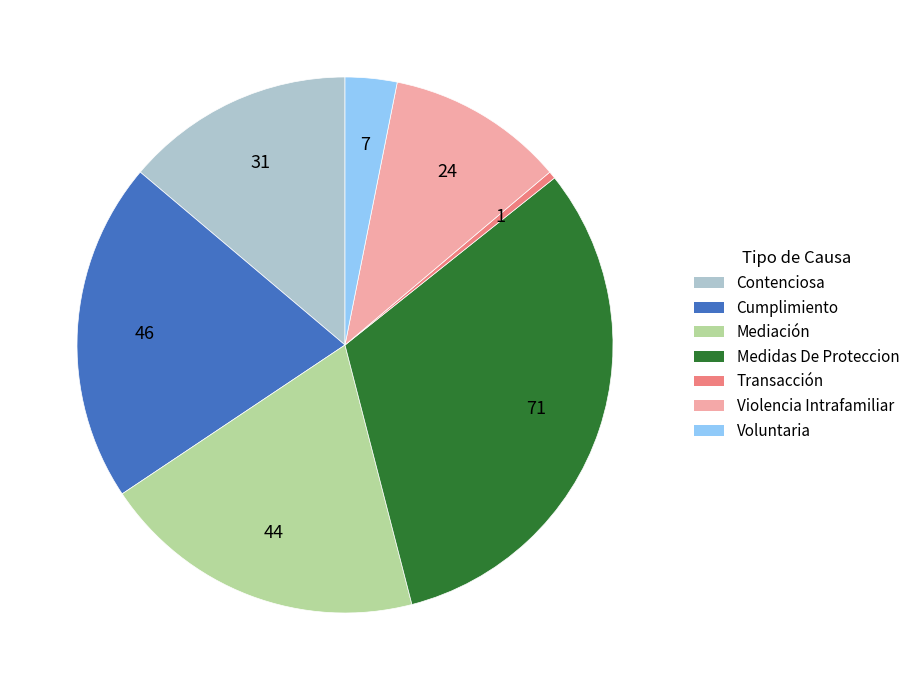

Rank the categories by value from lowest to highest.

Transacción, Voluntaria, Violencia Intrafamiliar, Contenciosa, Mediación, Cumplimiento, Medidas De Proteccion